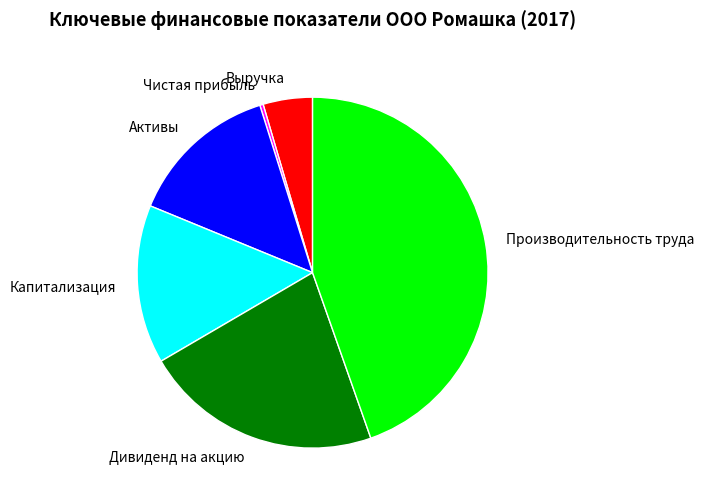

Between Активы and Капитализация, which is larger?

Капитализация